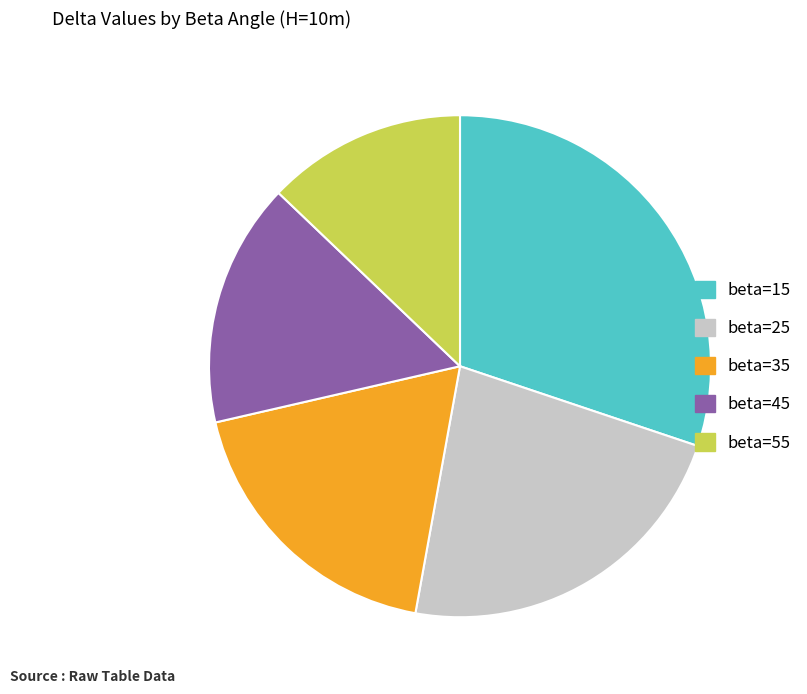

Combined, do beta=45 and beta=35 account for over 50%?

No